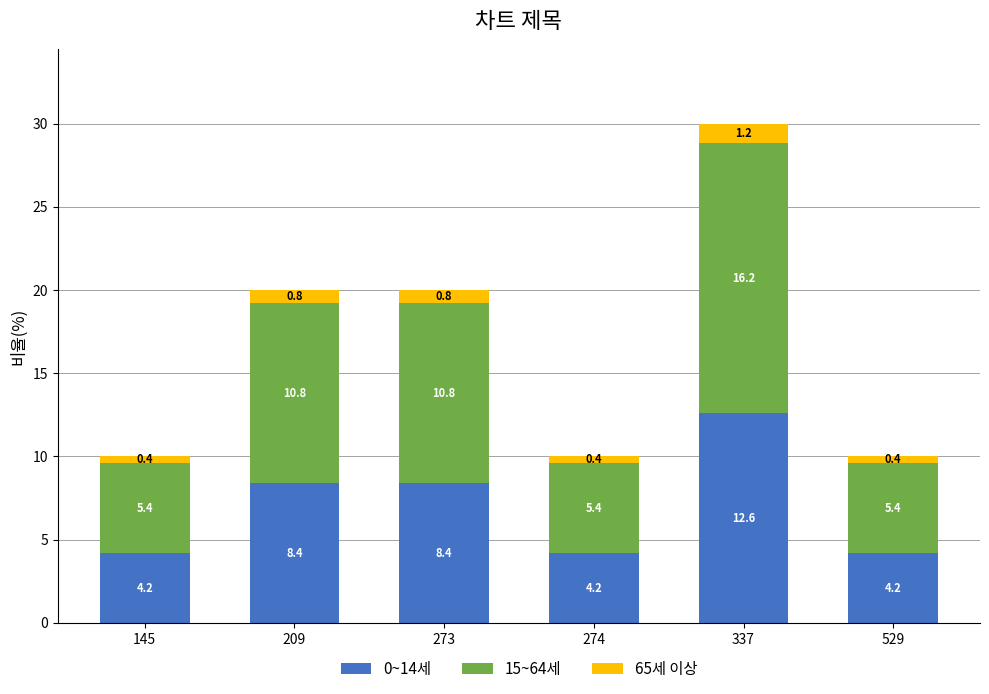

Which category has the highest value in the 0~14세 series?

337